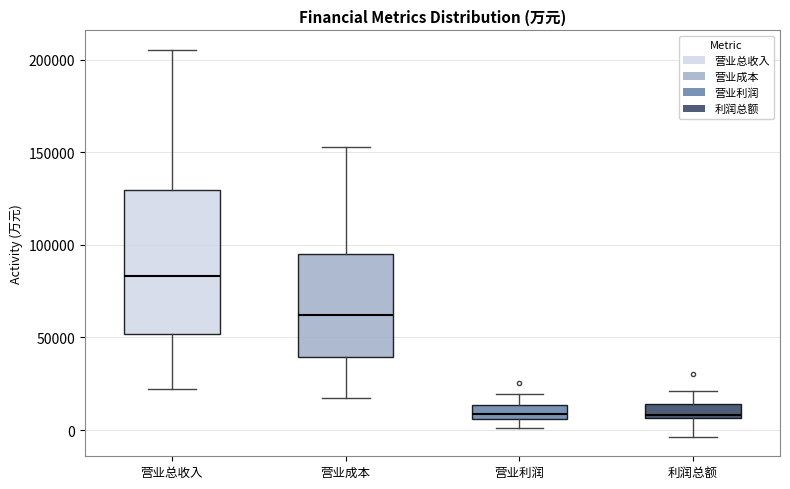

Where is the lower edge of the box for 利润总额 on the y-axis? The values are not printed on the chart, so give them approximately, as read against the axis.

5000